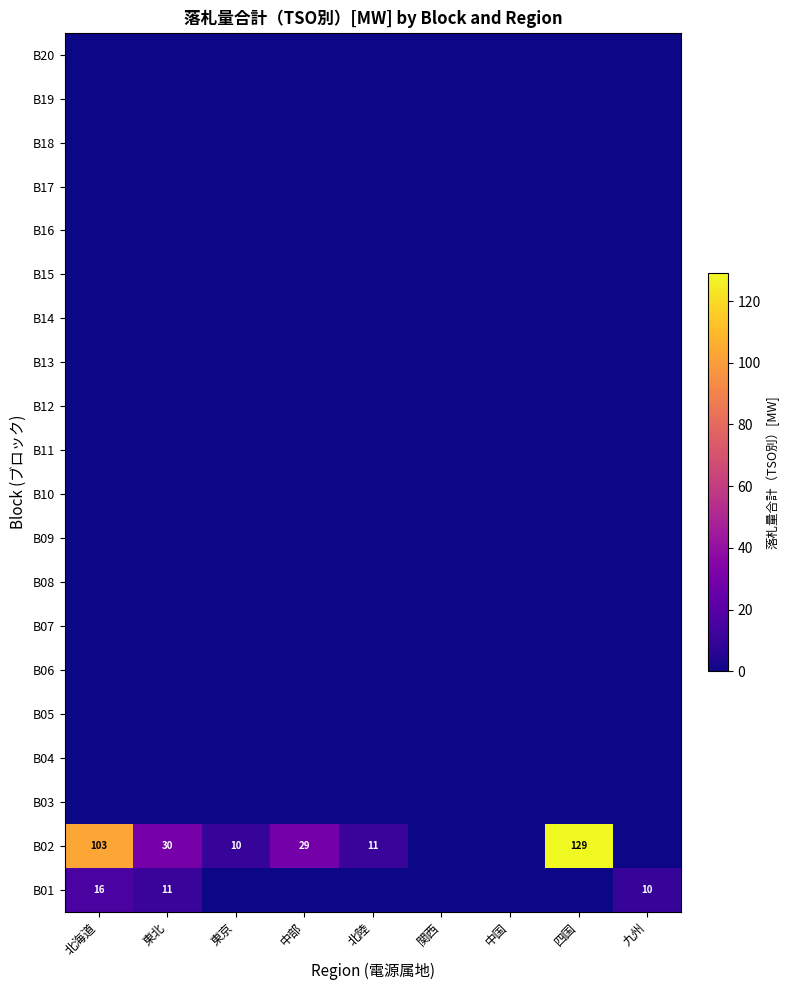

Is it true that B01 equals 16 at 北海道?

True